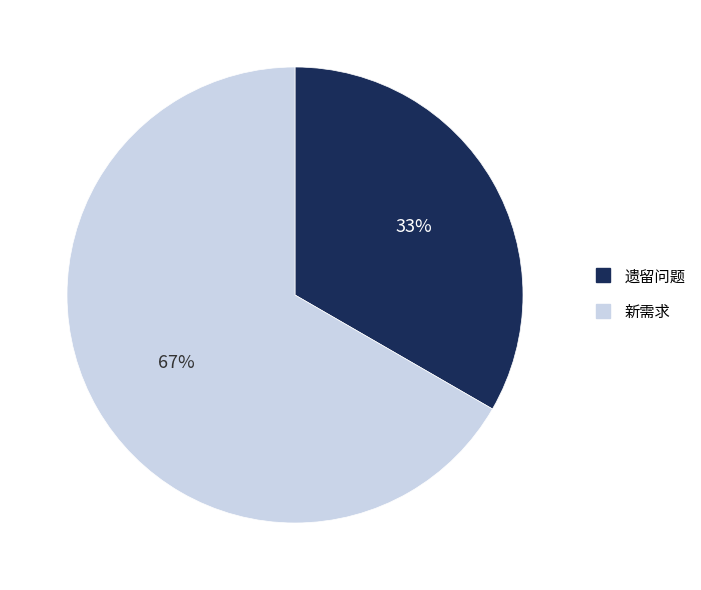

Is the sum of 新需求 and 遗留问题 greater than half?

Yes